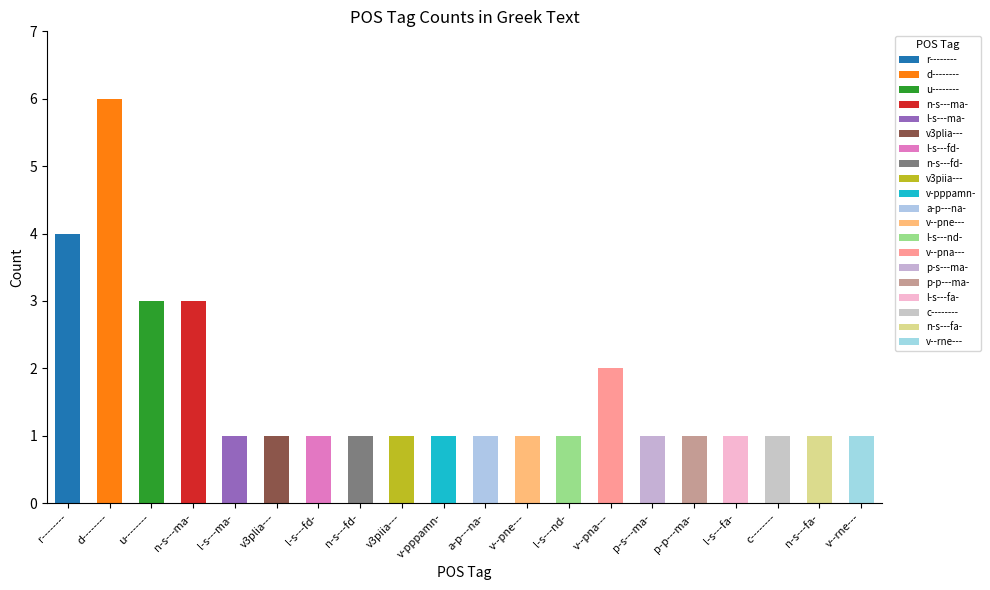

What is the label of the 5th bar from the right?

p-p---ma-